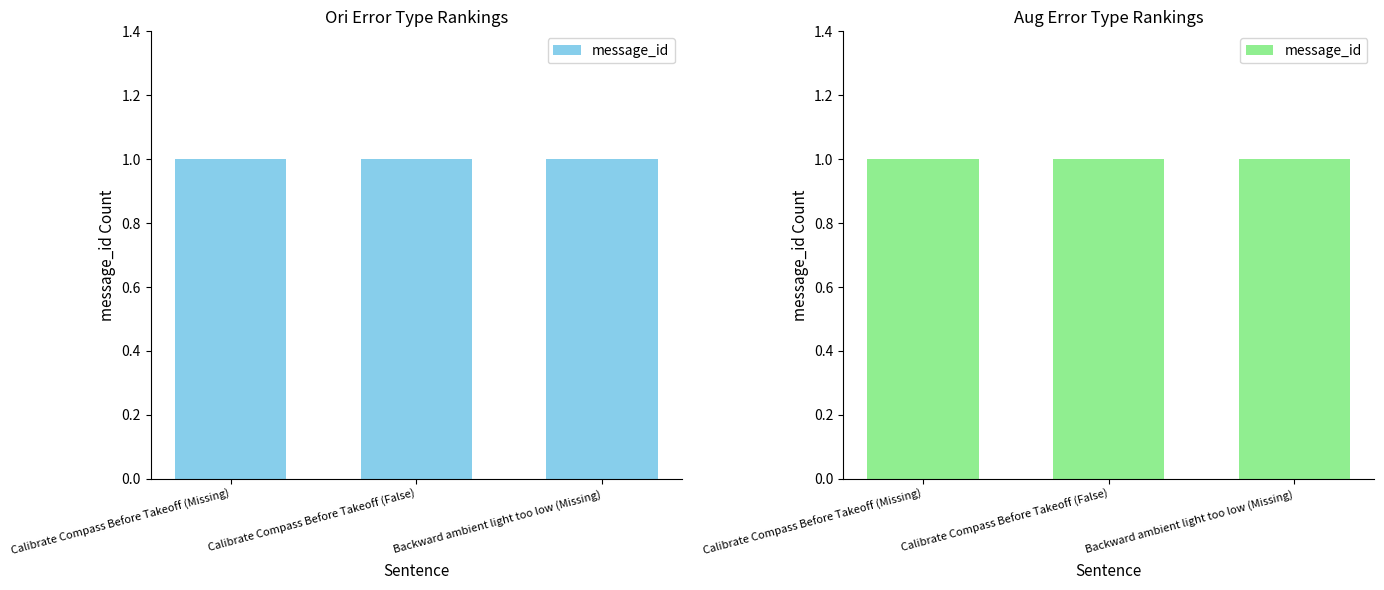

Does the chart contain stacked bars?

No